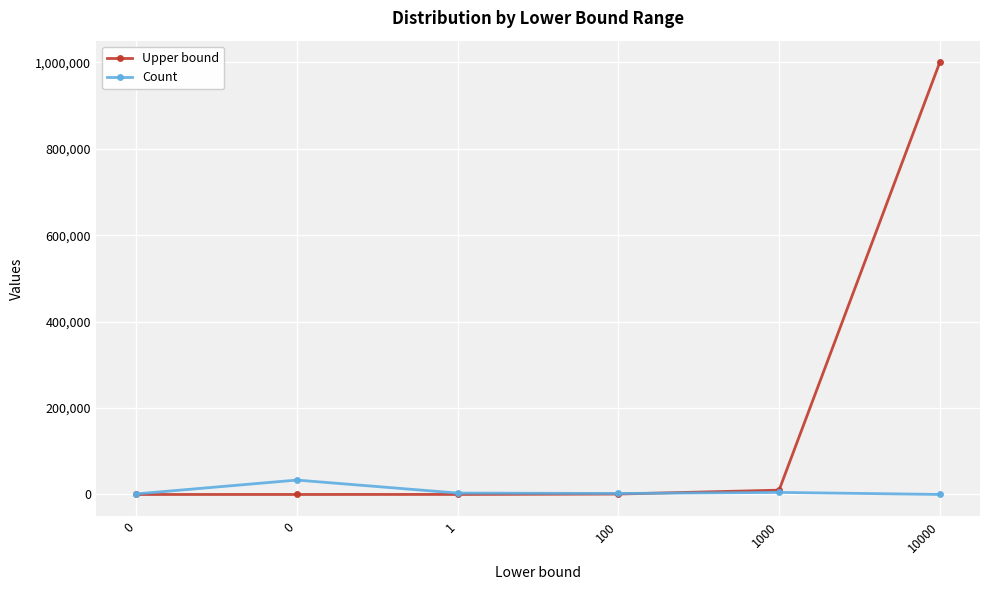

What is the value of the Count point at the 4th from the left?

2313